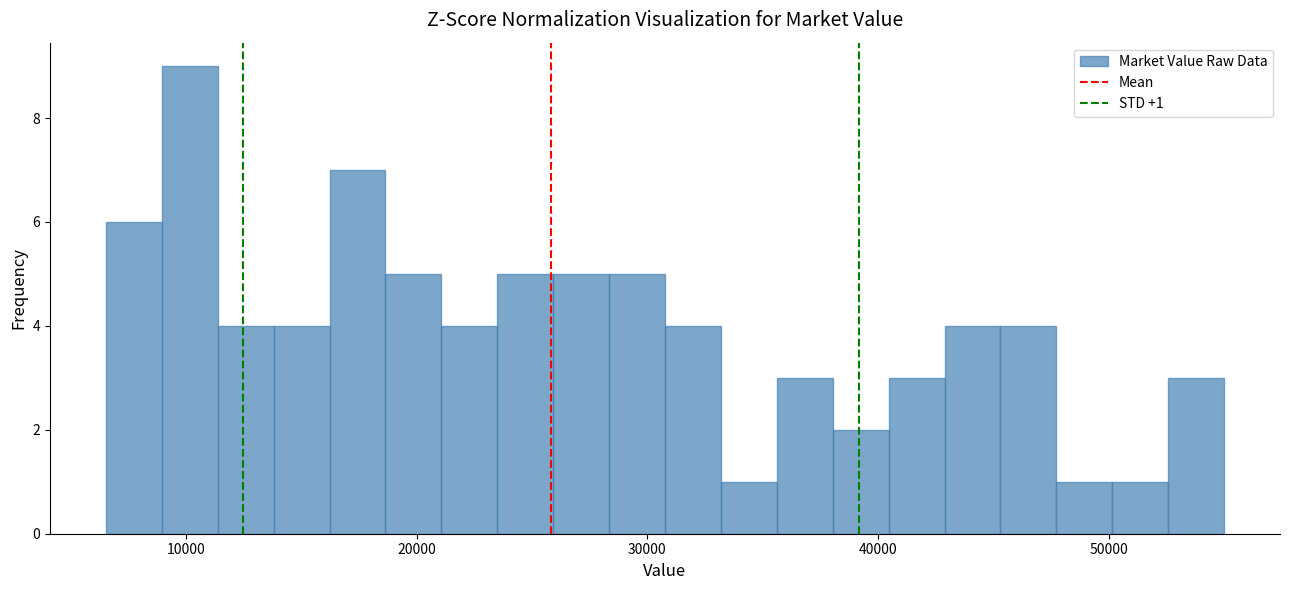

Around what value on the x-axis is the tallest bar? Give the approximate position of its centre, as read against the axis.

10000